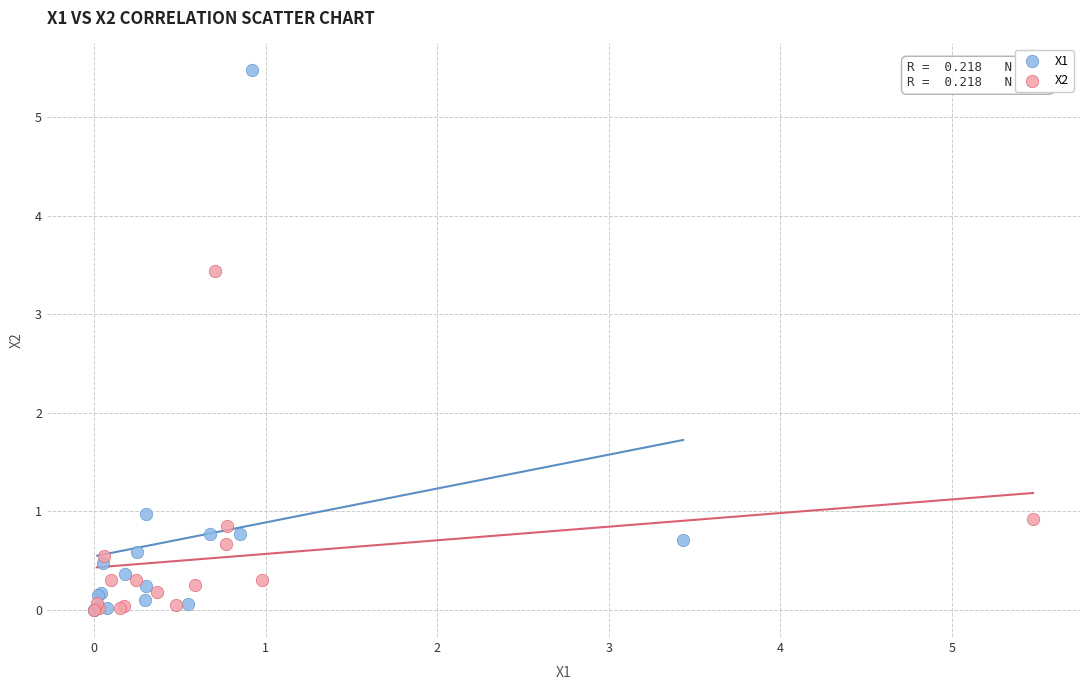

Which series has the largest Y range (max minus min)?

X1